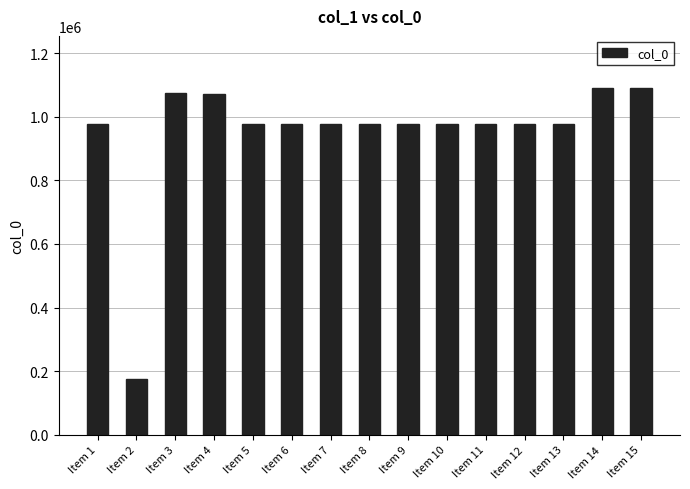

True or false: the data shows 976215 at Item 8.

True